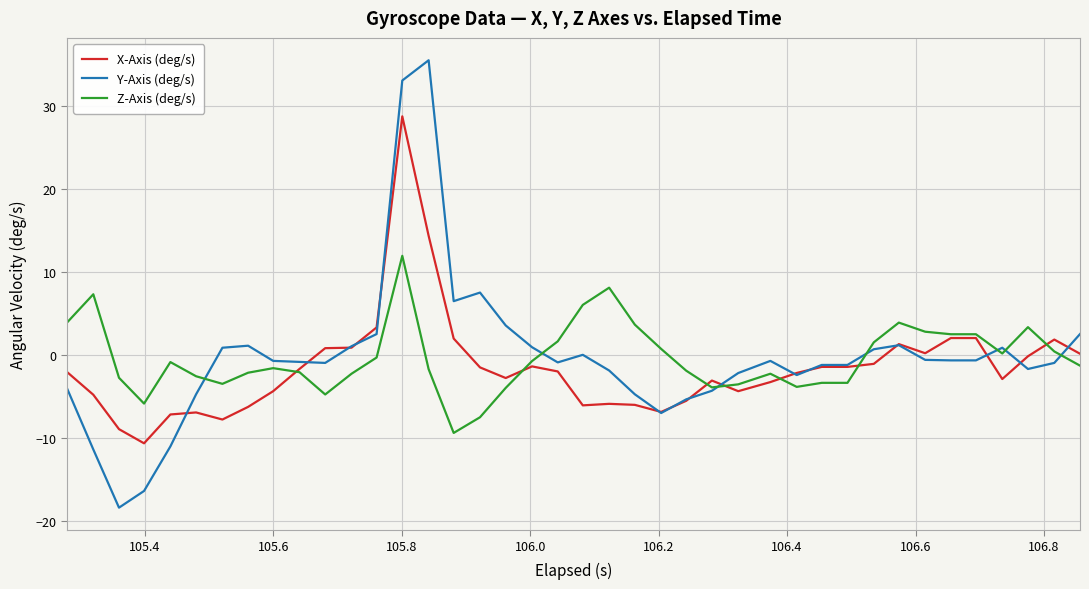

What is the maximum value shown in the chart?

35.5